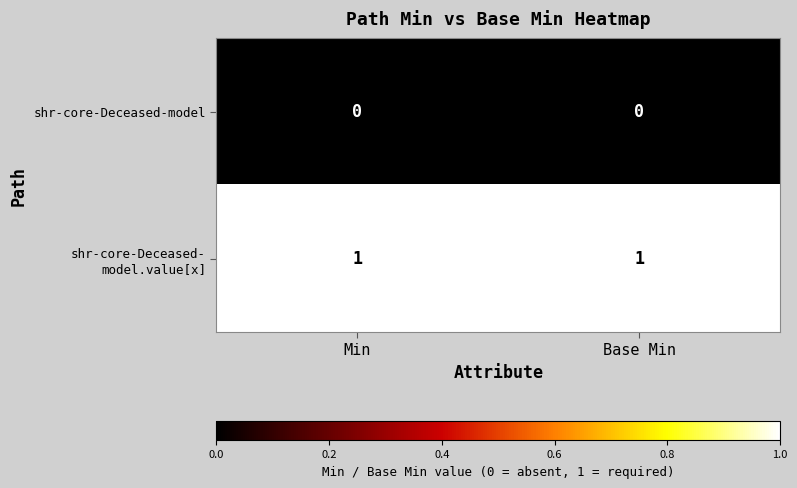

Which has a higher value, Base Min or Min?

Base Min